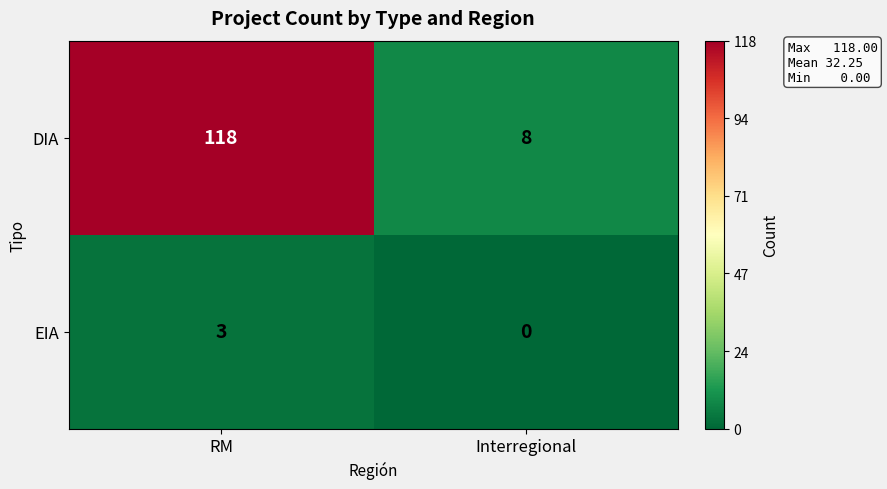

What is the total value across all series at RM?

121